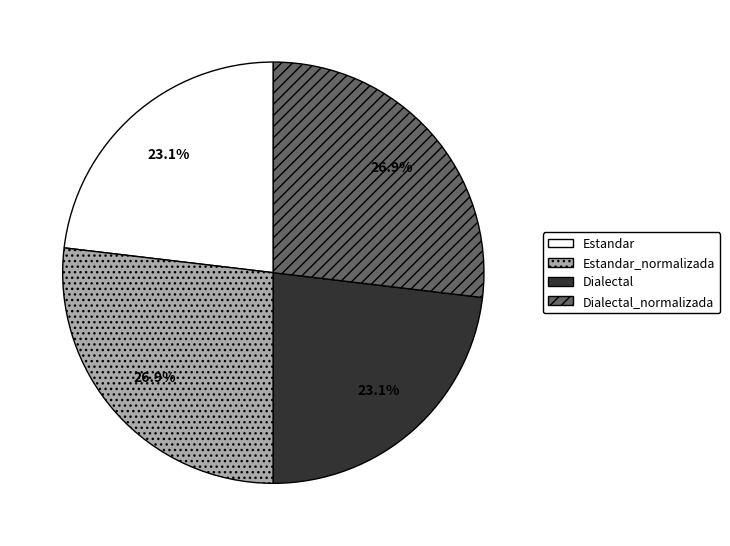

Is there any slice that represents more than half of the pie?

No